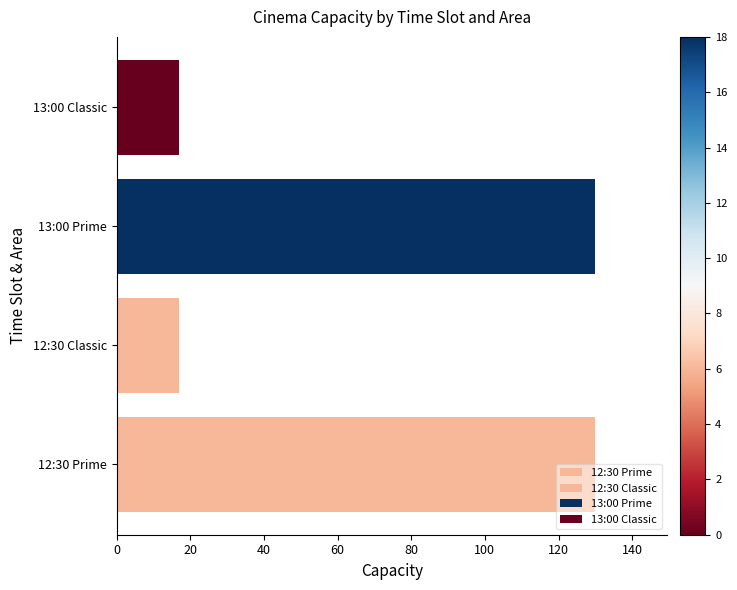

What is the change in value from 12:30 Prime to 12:30 Classic?

-113